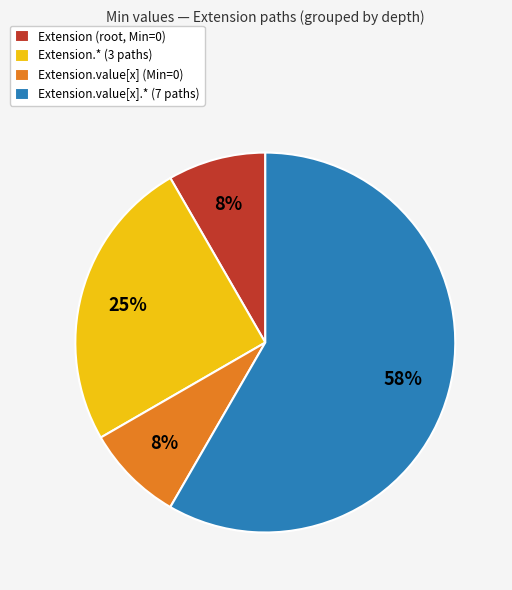

Between Extension.* (3 paths) and Extension (root, Min=0), which is larger?

Extension.* (3 paths)